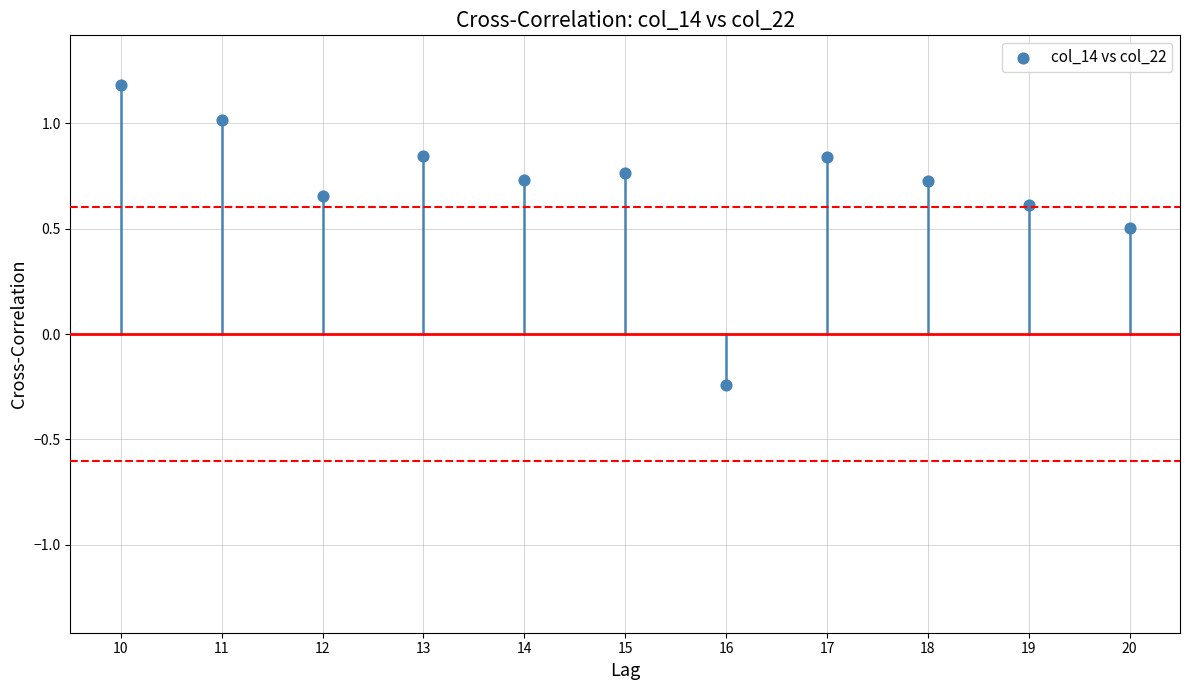

What is the average X value?

15.0